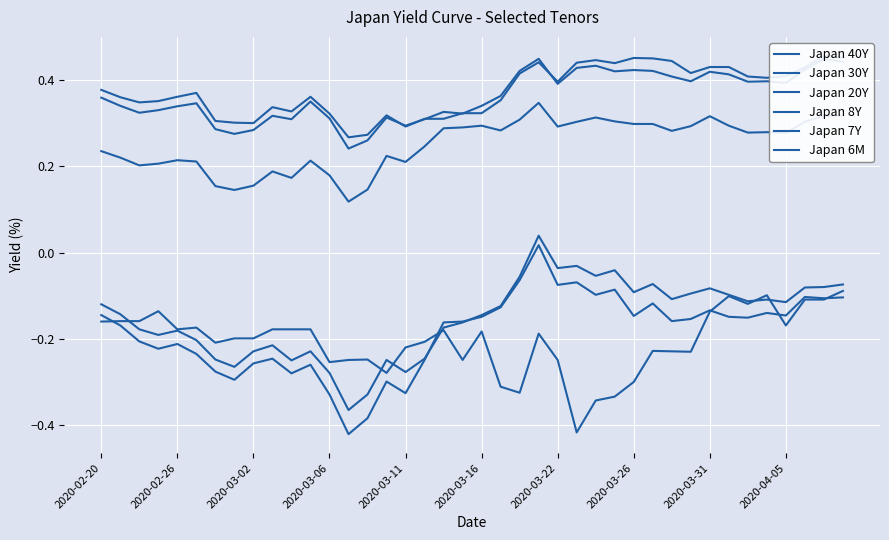

What position from the left is 2020-03-22?

7